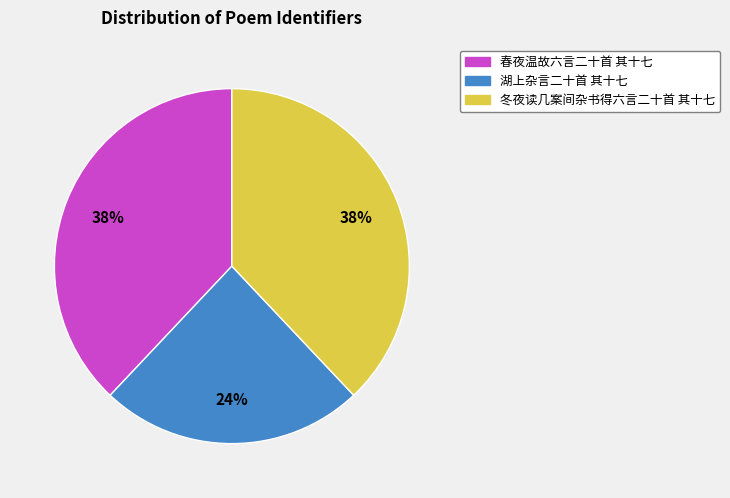

True or false: 湖上杂言二十首 其十七 accounts for 24% of the total.

True